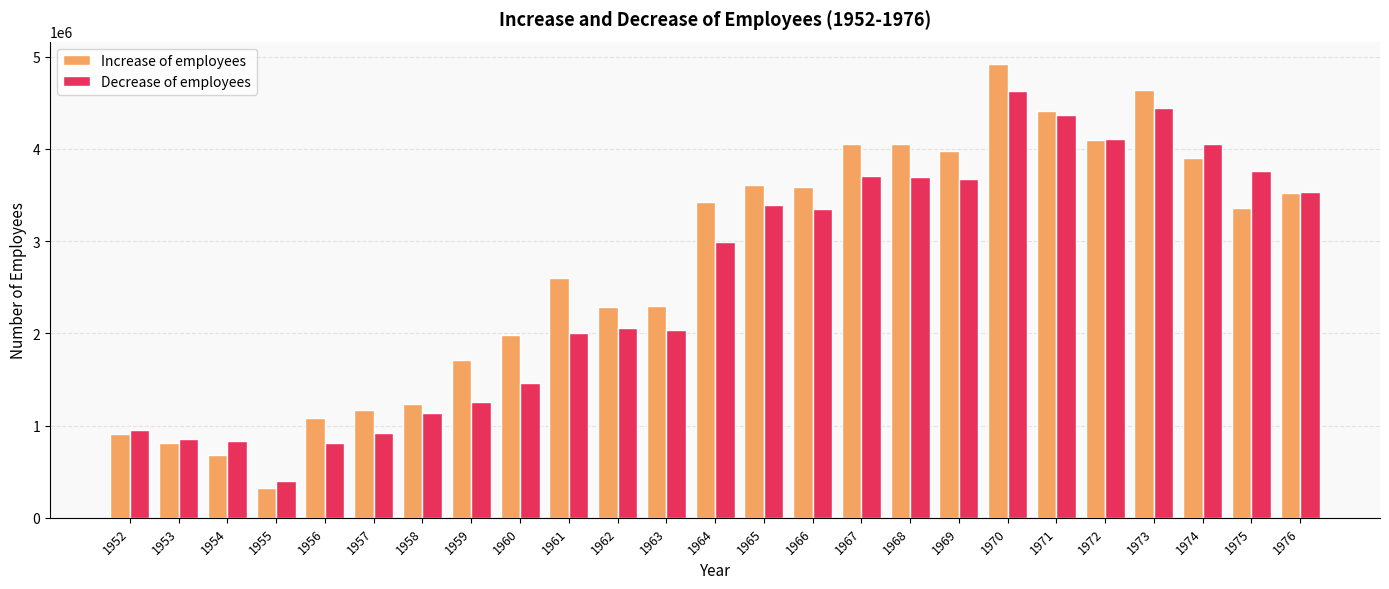

Between 1956 and 1975, which series saw the biggest shift?

Decrease of employees